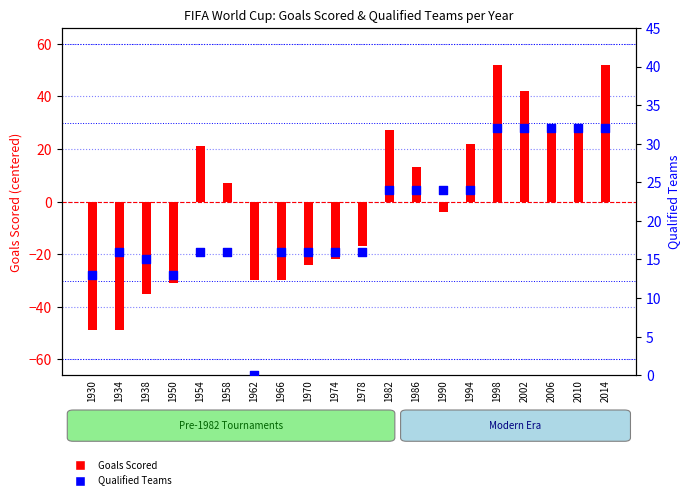

Is the value of Goals Scored (centered) at 1970 greater than the value of Qualified Teams at 1958?

No